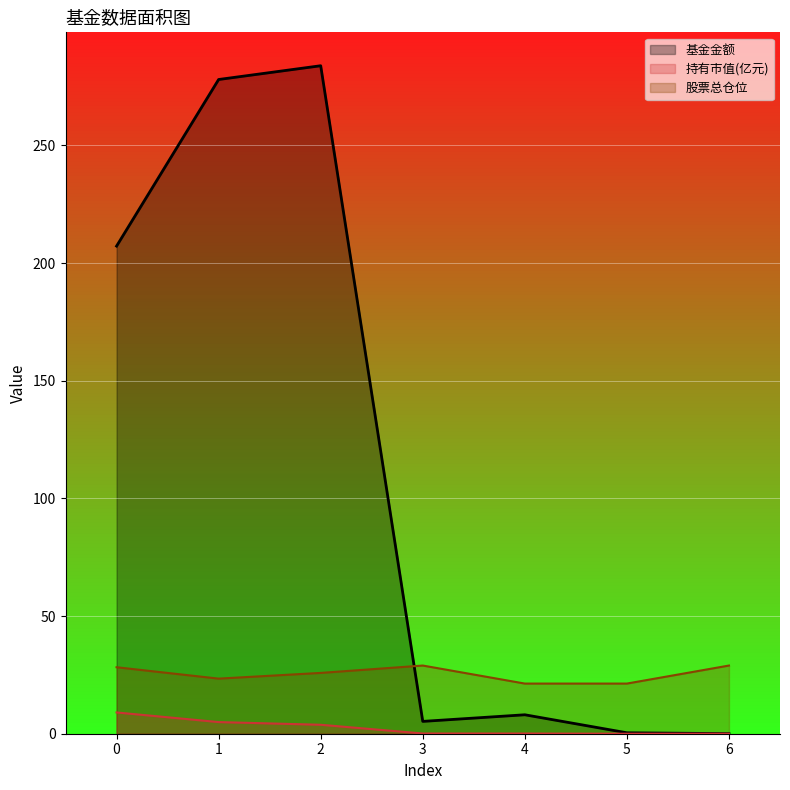

The 股票总仓位 series shows 25.8 at 2. True or false?

True